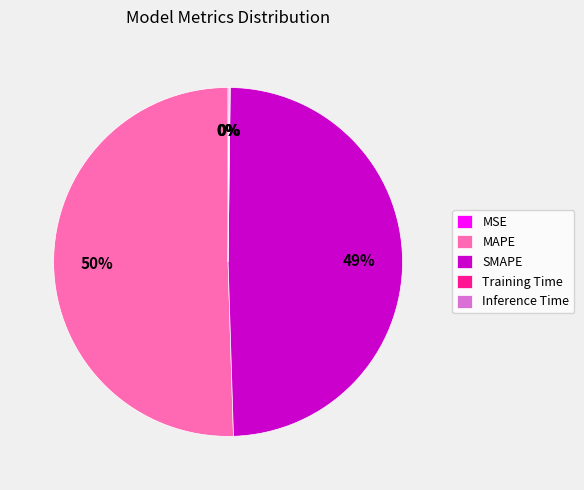

The MAPE slice represents 36% of the pie. True or false?

False